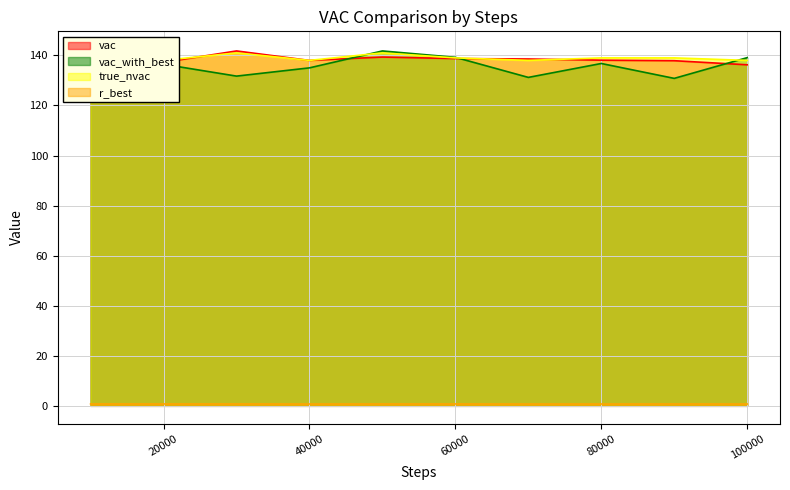

What is the sum of the vac_with_best values at 70000 and 100000?

270.3